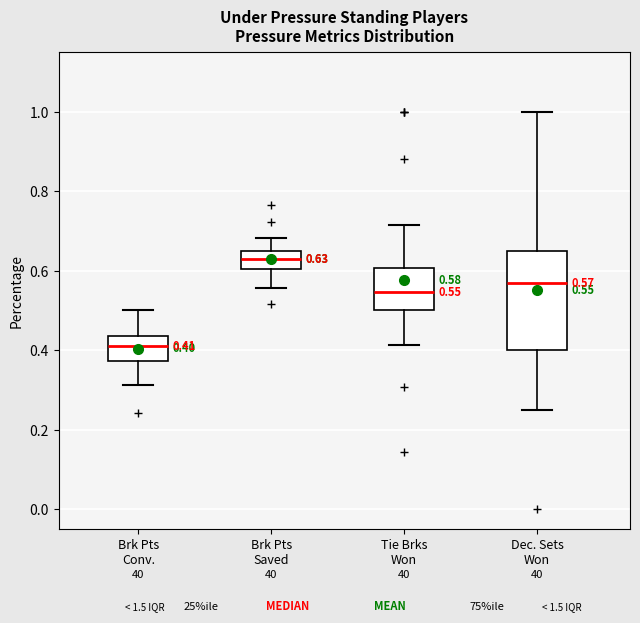

Which box has the highest median line?

Brk Pts Saved